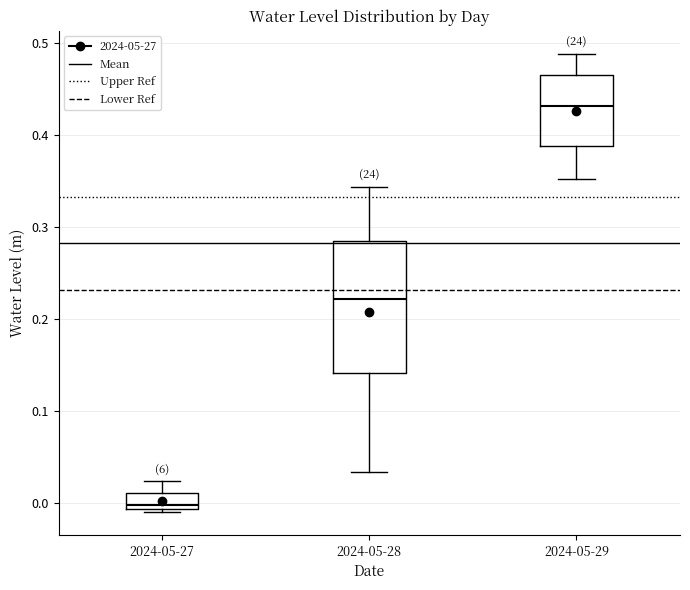

Which box's median line is the highest?

2024-05-29